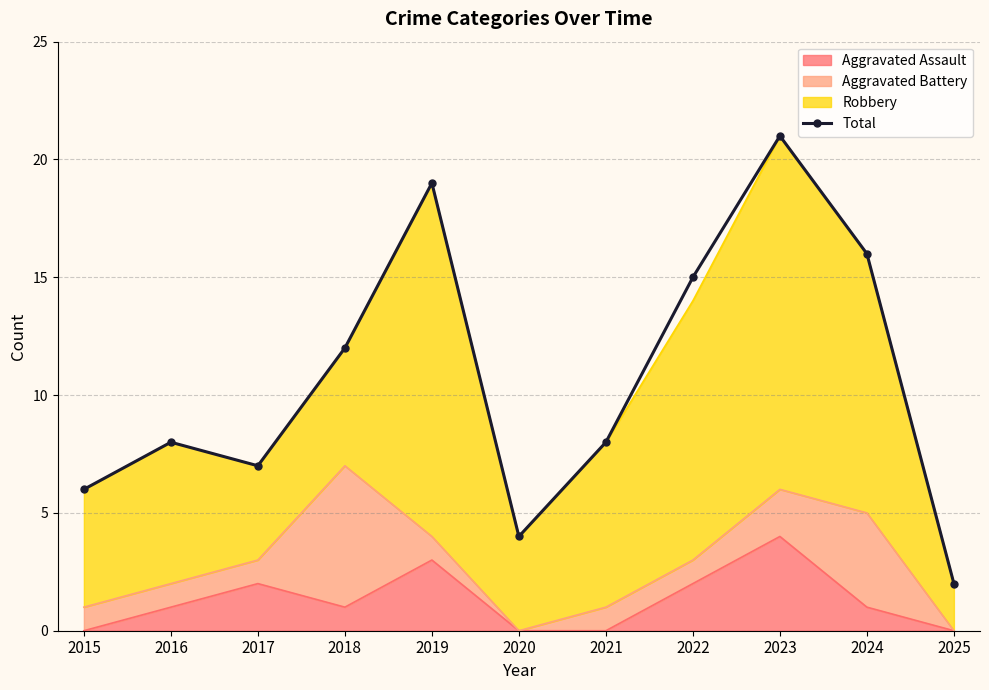

Where does the data first go above 8?

2018